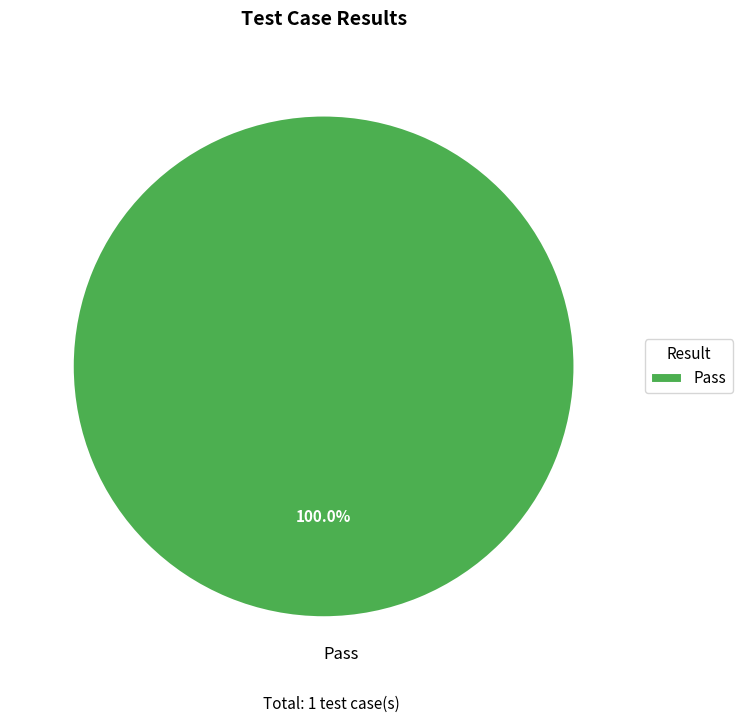

Is there any slice that represents more than half of the pie?

Yes